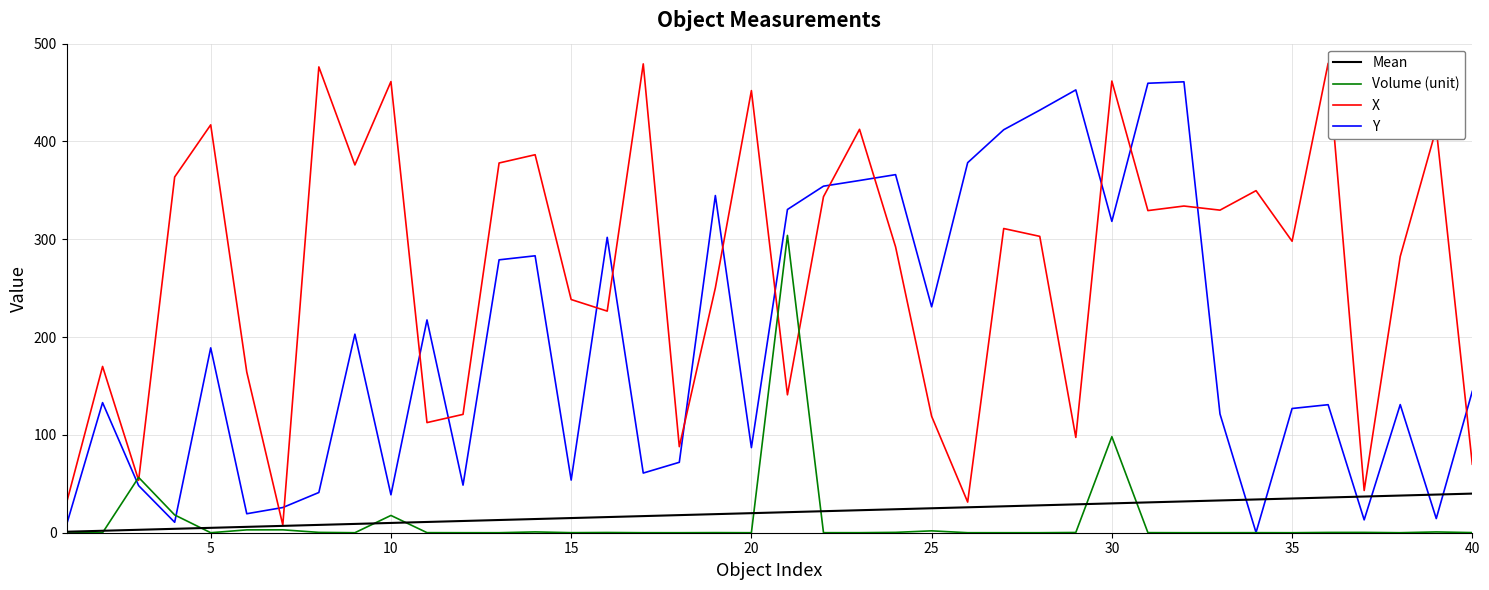

What is the highest value of the Mean series?

40.0